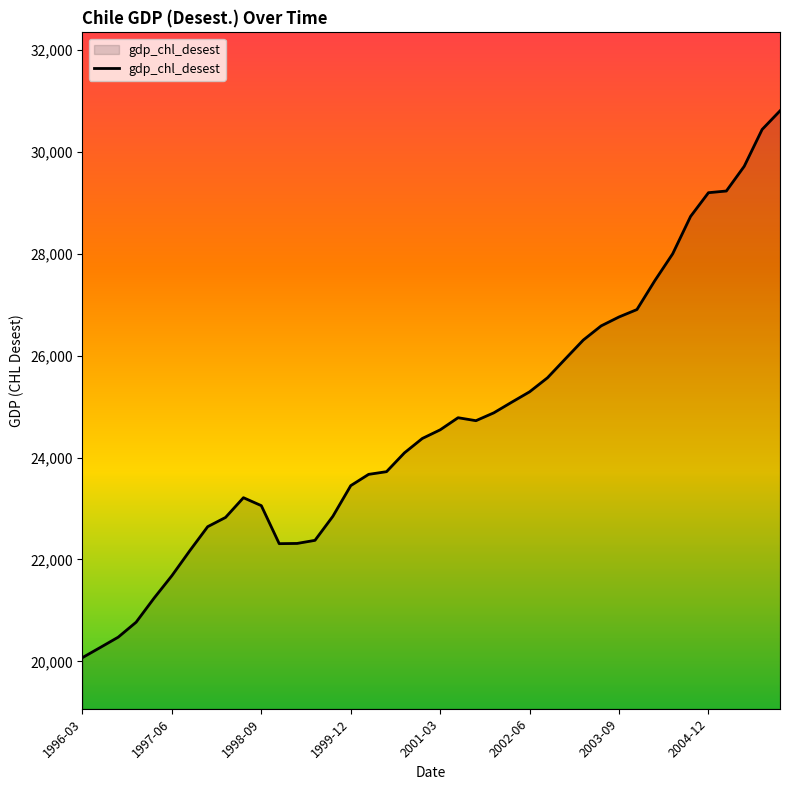

Count the number of categories in the chart.

40